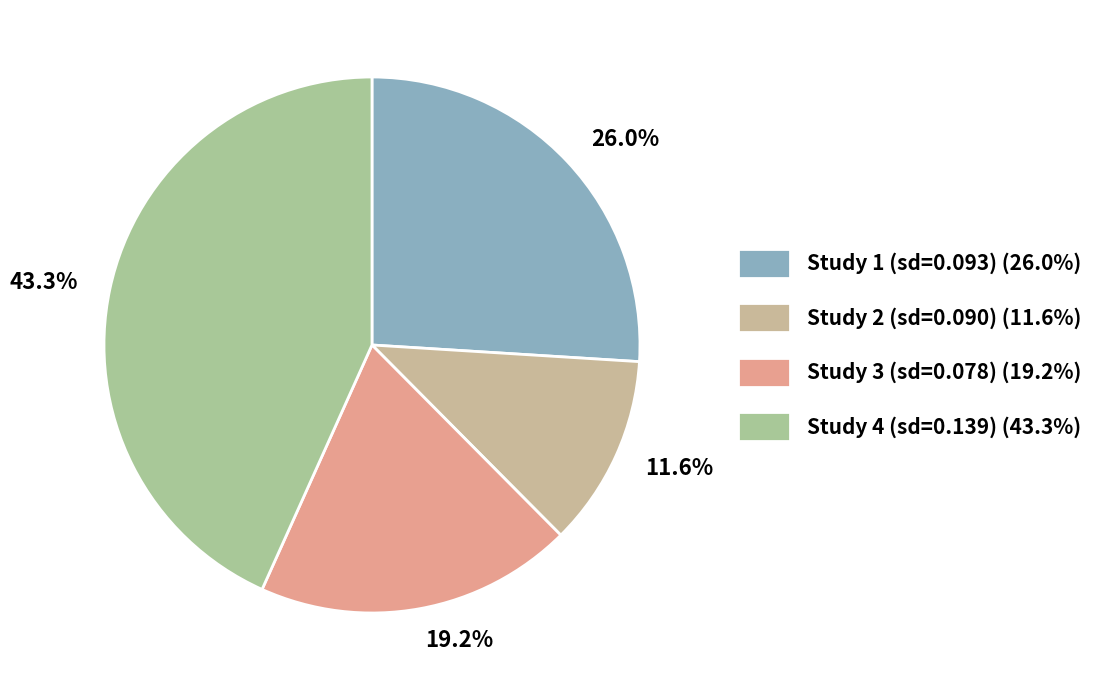

Between 11.6% and 43.3%, which is larger?

43.3%